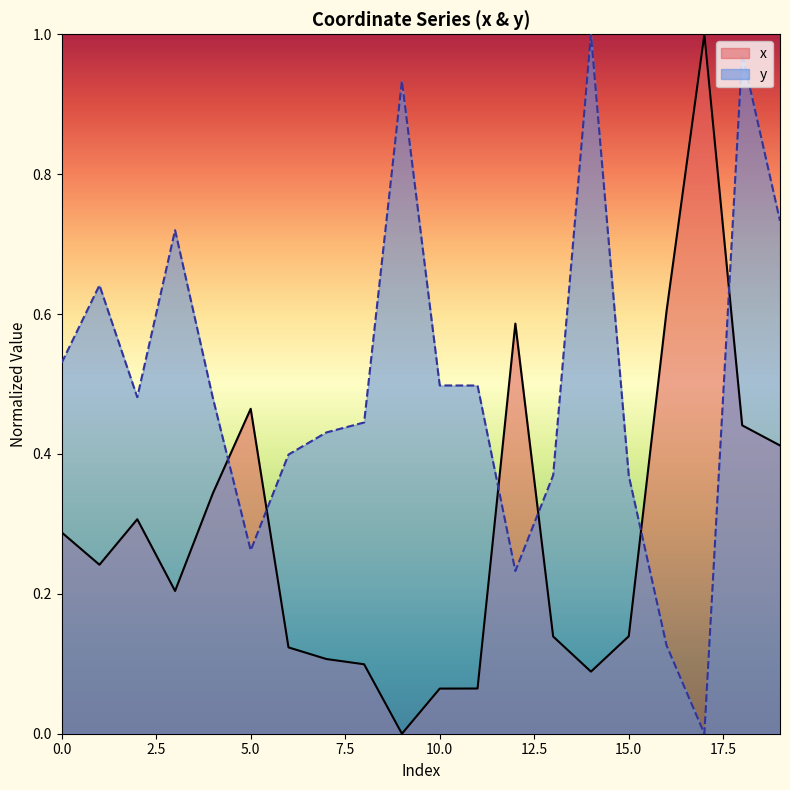

What is the spread (max minus min) of values at 14?

0.9